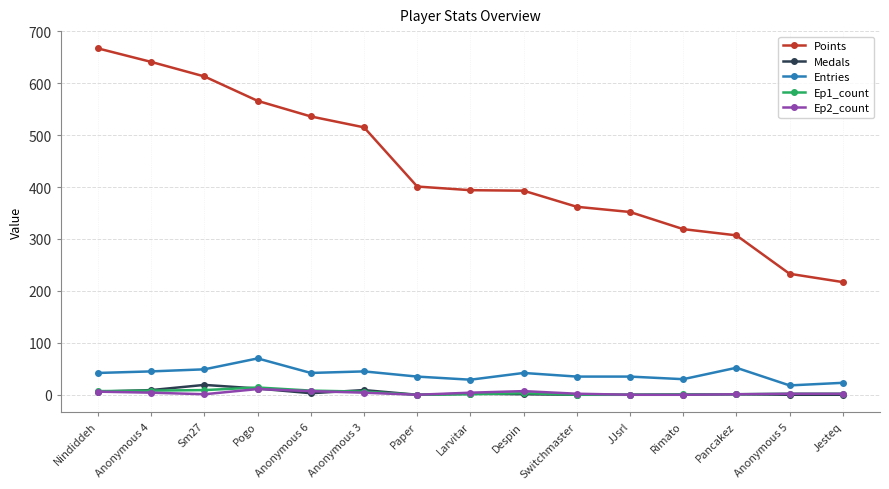

How many distinct data groups are displayed?

5